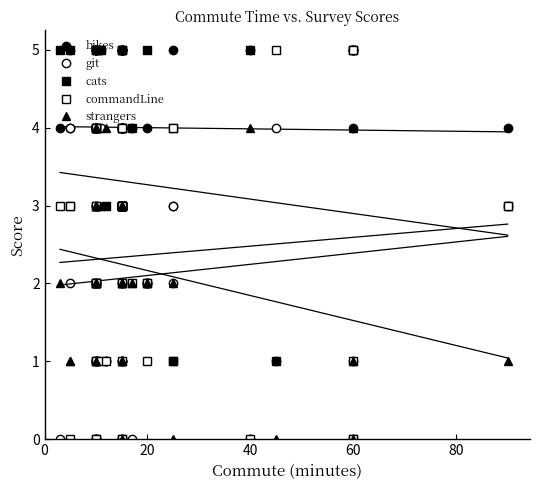

Which series has the largest range (max minus min)?

bikes